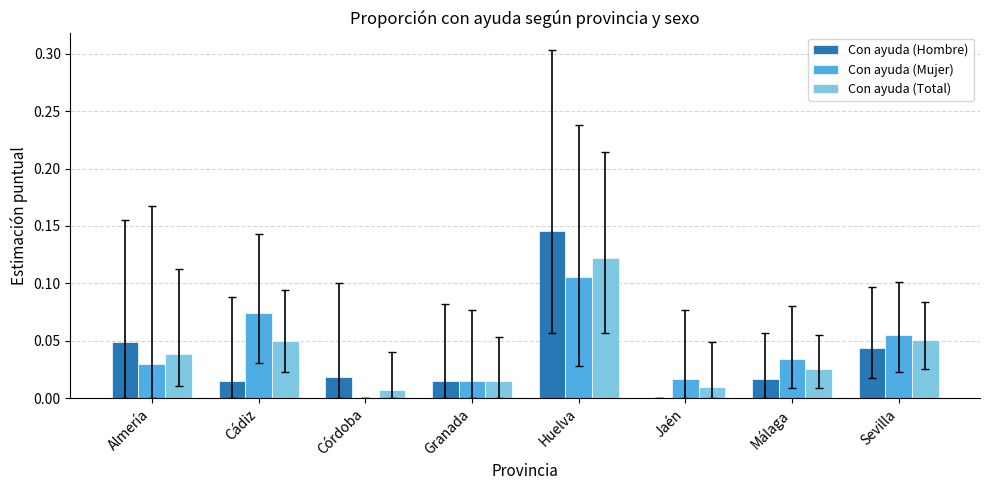

True or false: Con ayuda (Hombre) has a value of 0.1 at Jaén.

False